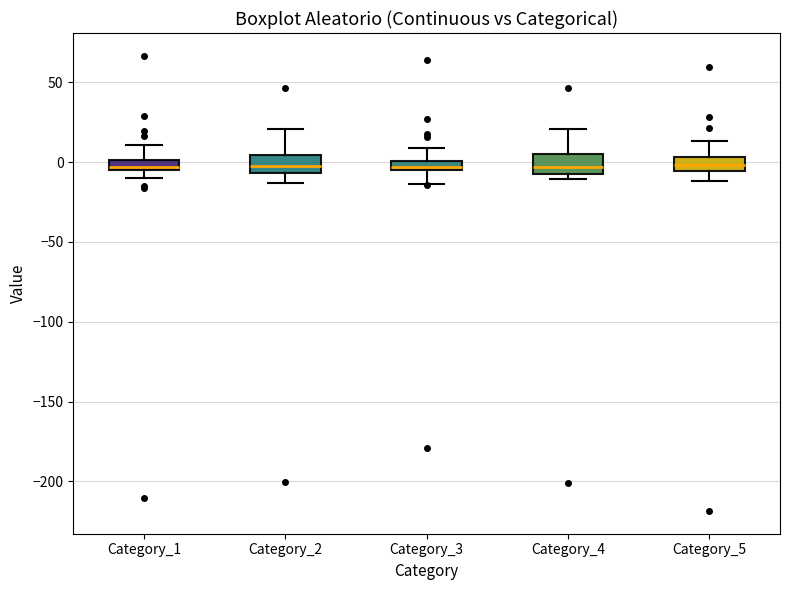

Where does the lower whisker of the box for Category_1 end on the y-axis? The values are not printed on the chart, so give them approximately, as read against the axis.

-10